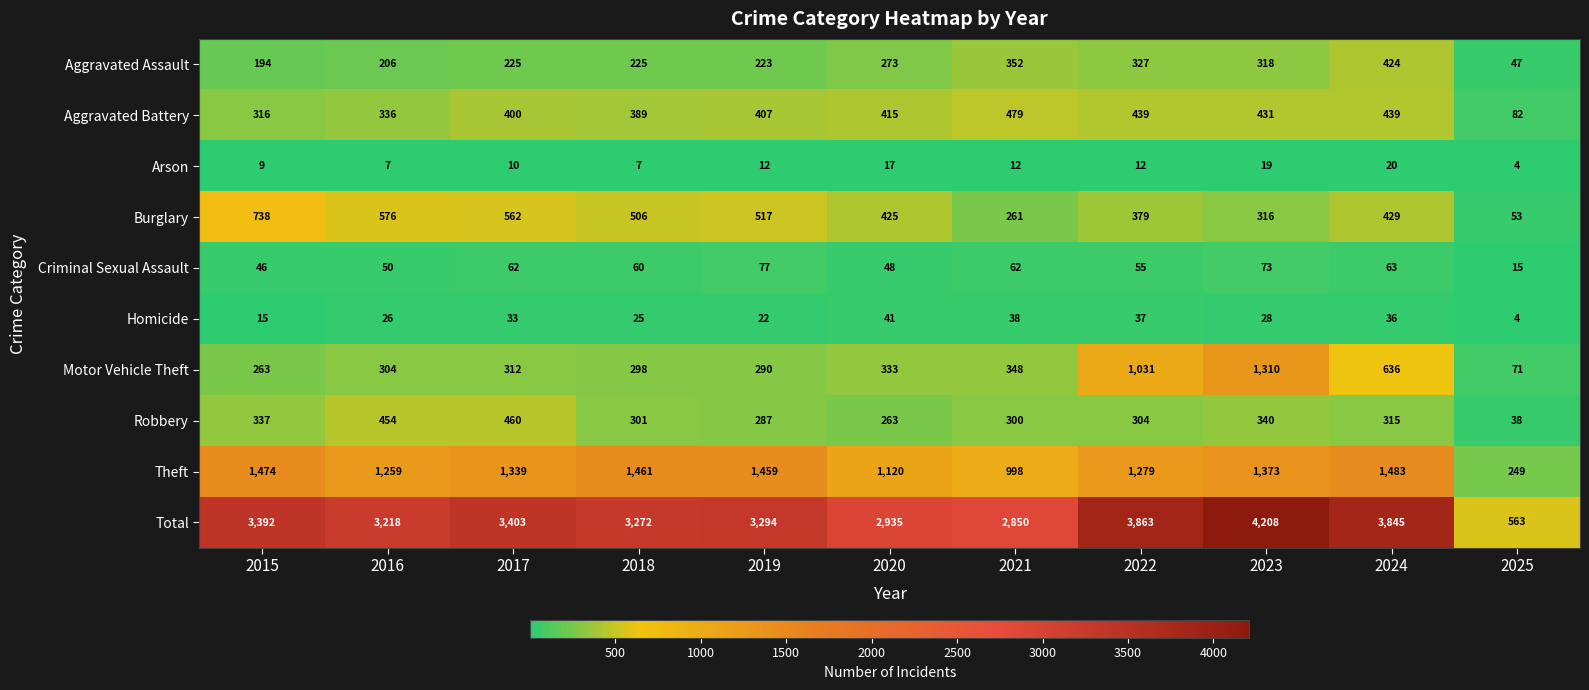

Which label corresponds to the smallest value in the chart?

2025